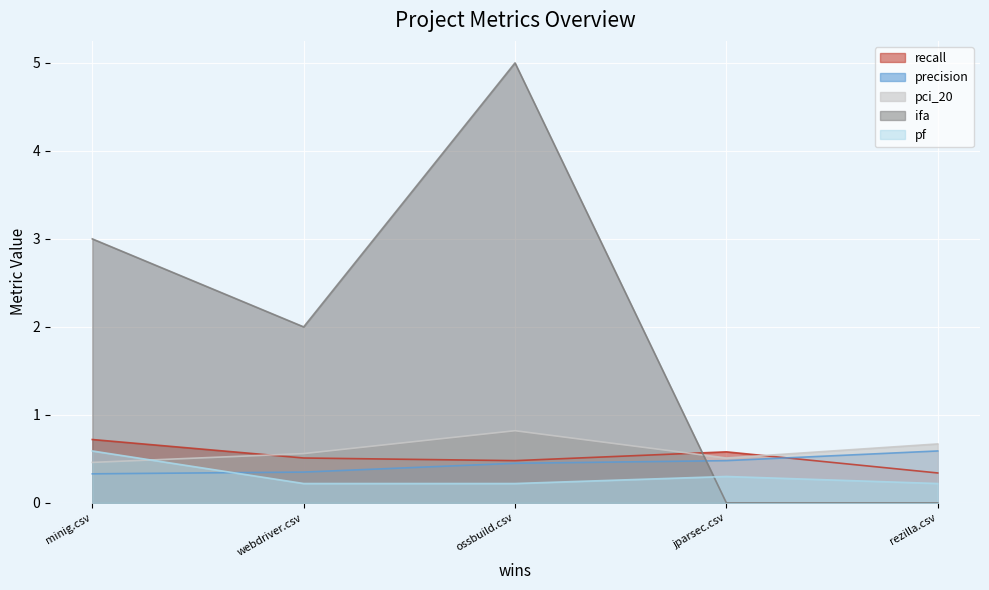

What is the sum of the ifa values at jparsec.csv and webdriver.csv?

2.0